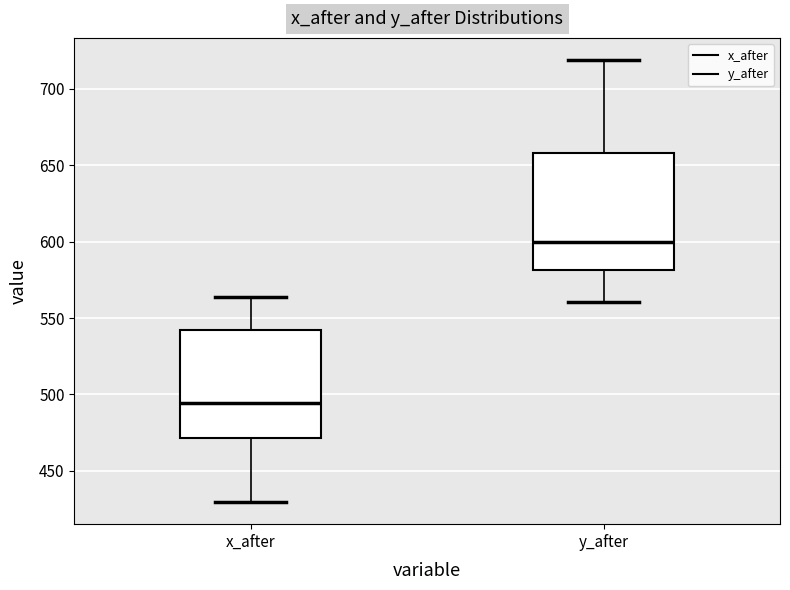

Reading left to right, transcribe this box plot: for each box, give where its median line is, the range the box spans, and where its two whiskers end, as read against the y-axis. The values are not printed on the chart, so give them approximately, as read against the axis.

x_after: median 495, box 470 to 540, whiskers 430 to 565
y_after: median 600, box 580 to 660, whiskers 560 to 720